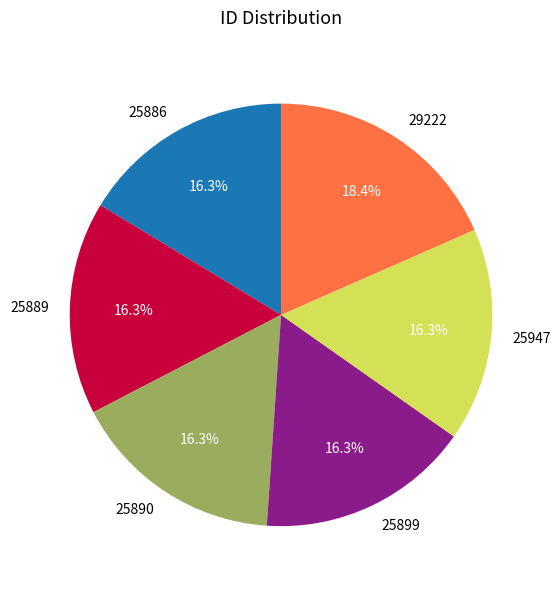

To the nearest percent, what portion does 25890 represent?

16%